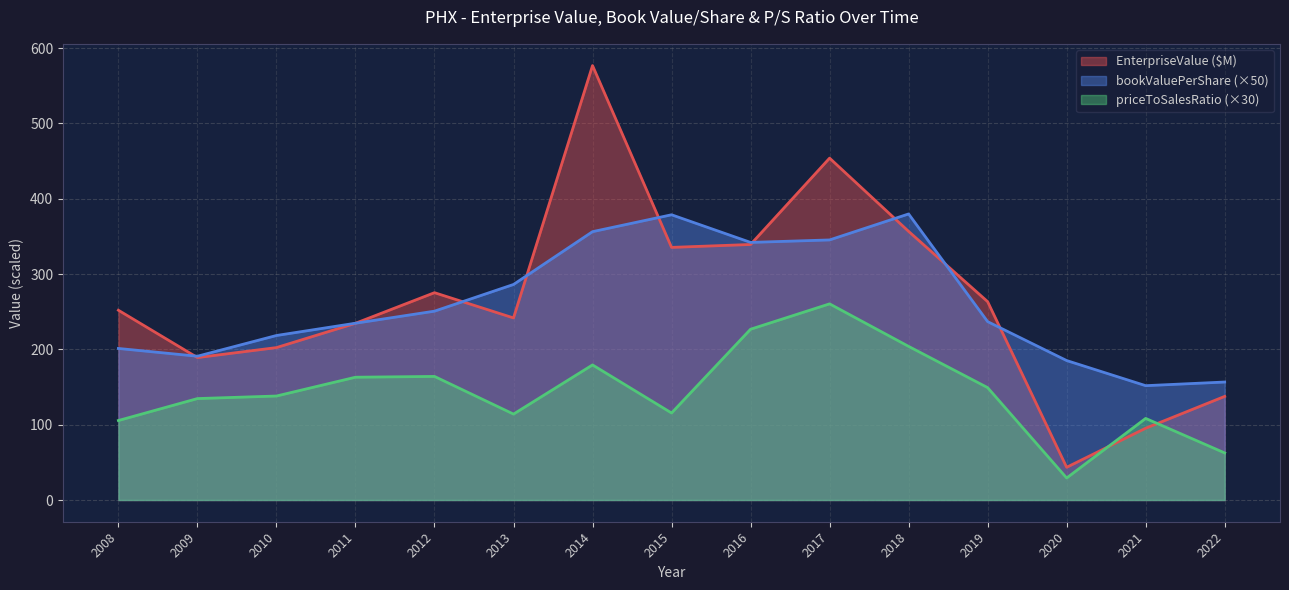

How many values in the bookValuePerShare series are below 236?

7